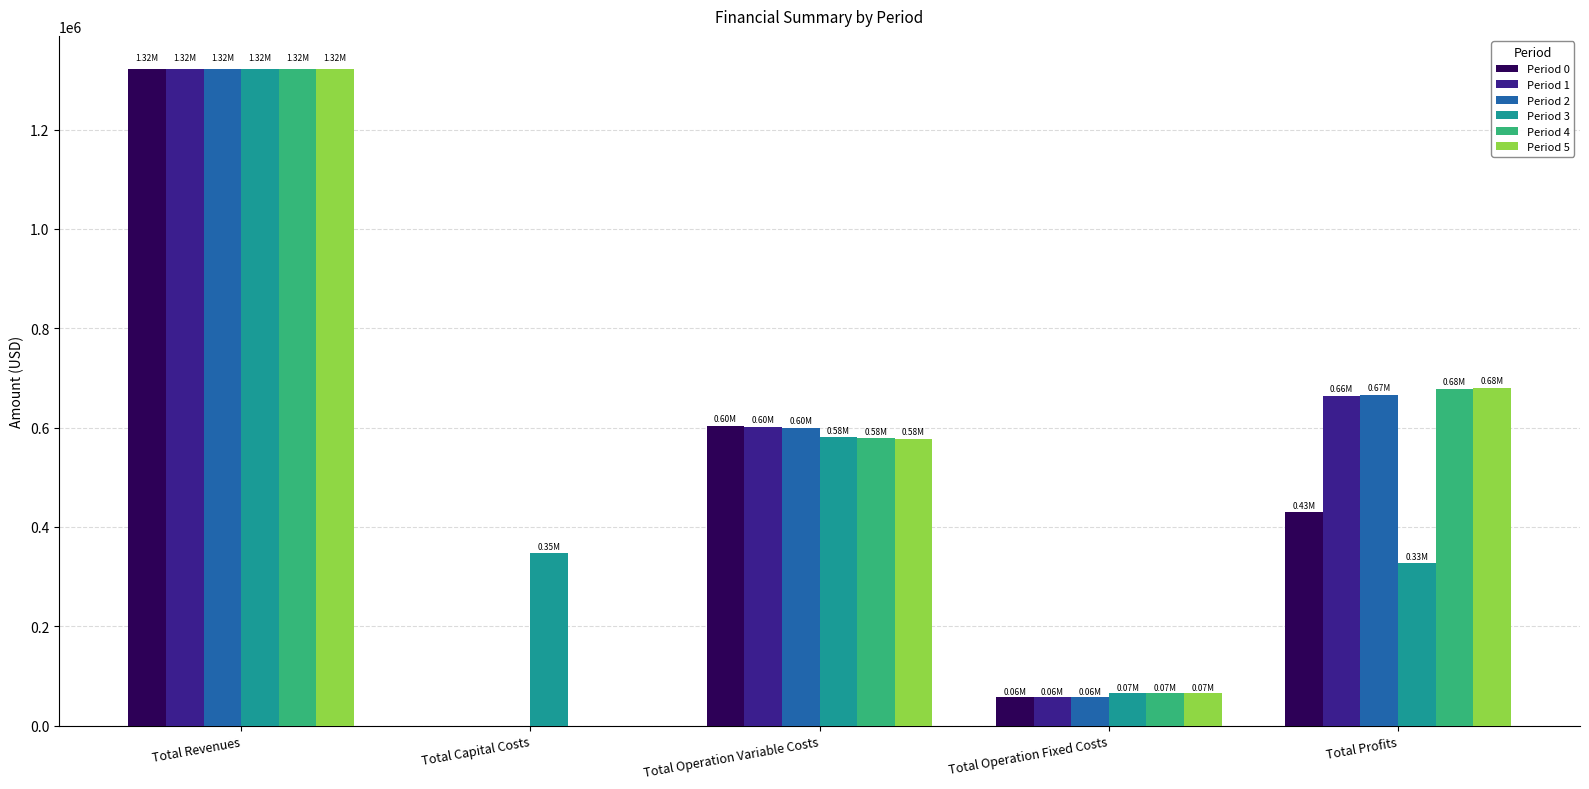

At which category is the sum across all series the highest?

Total Revenues